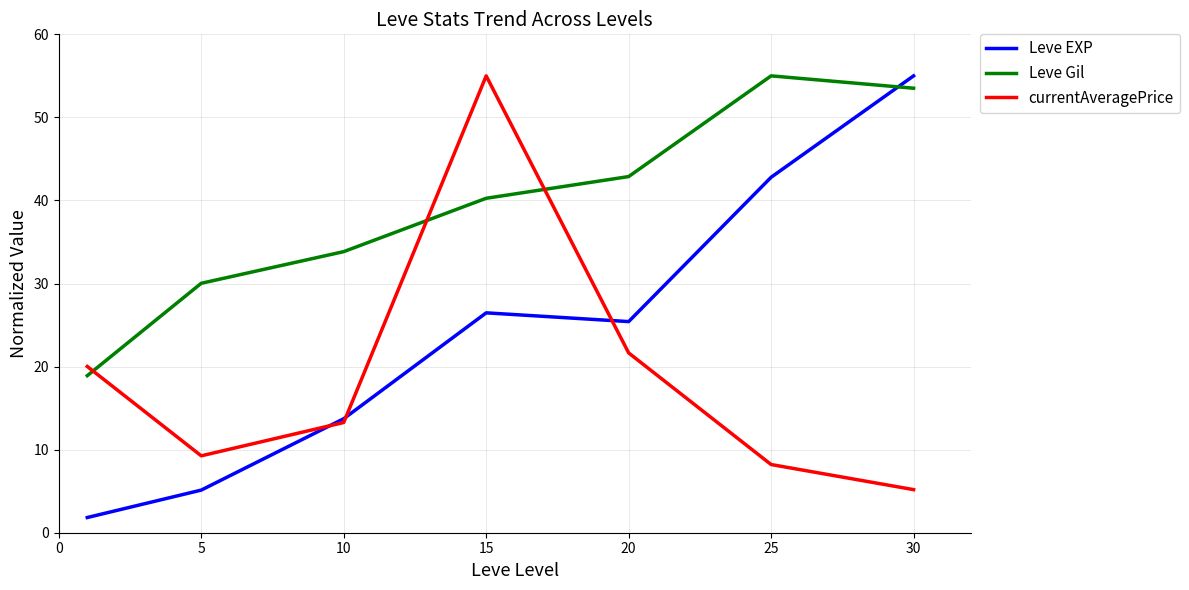

Which series has the largest total across all categories?

Leve Gil